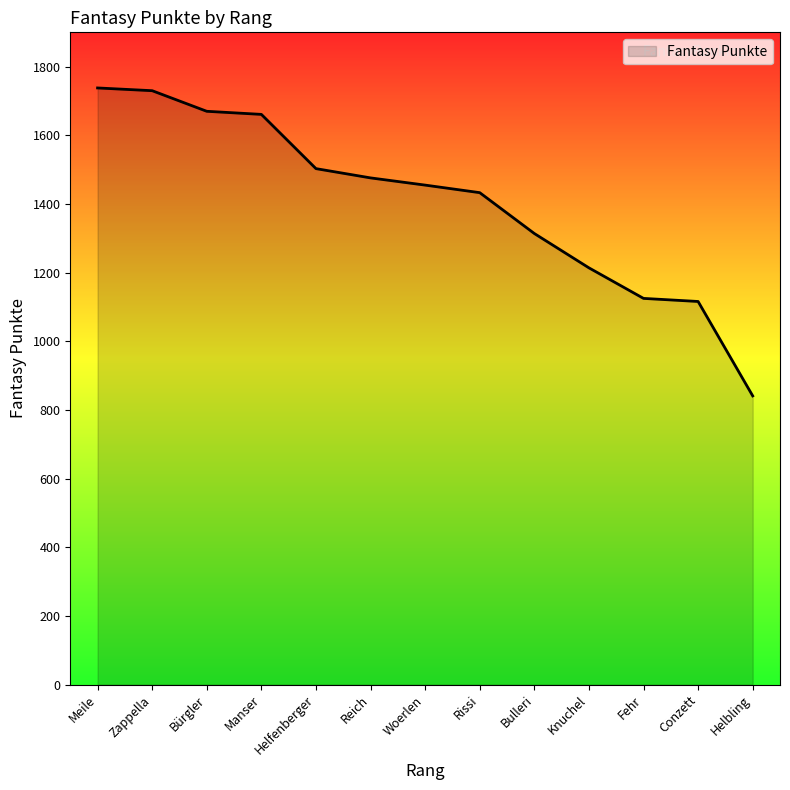

How many lines are shown in the chart?

1